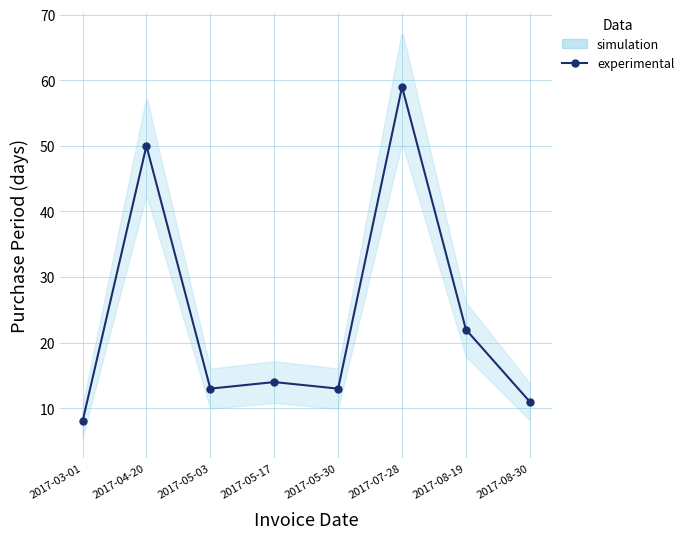

What is the difference between the maximum and minimum values?

51